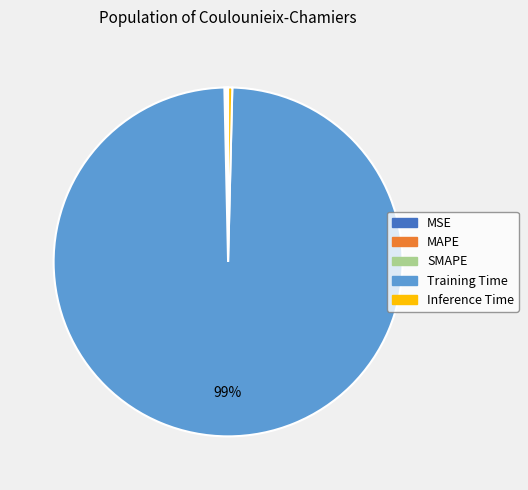

True or false: Training Time accounts for 89% of the total.

False